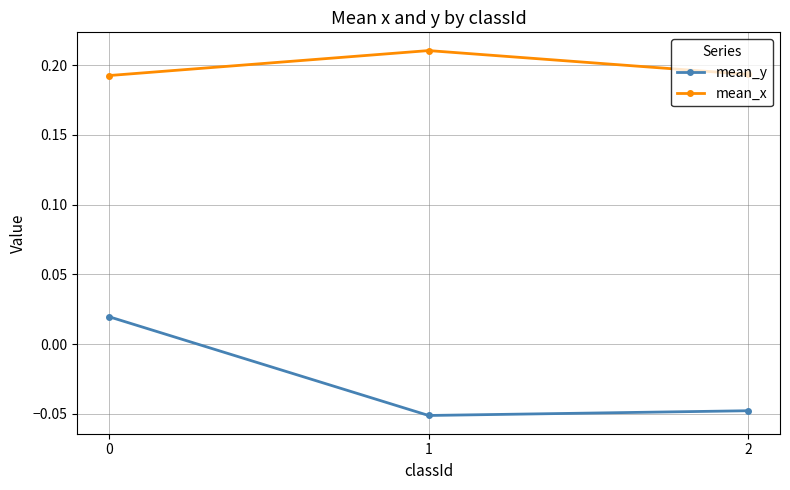

Between 0 and 2, which series saw the biggest shift?

mean_y